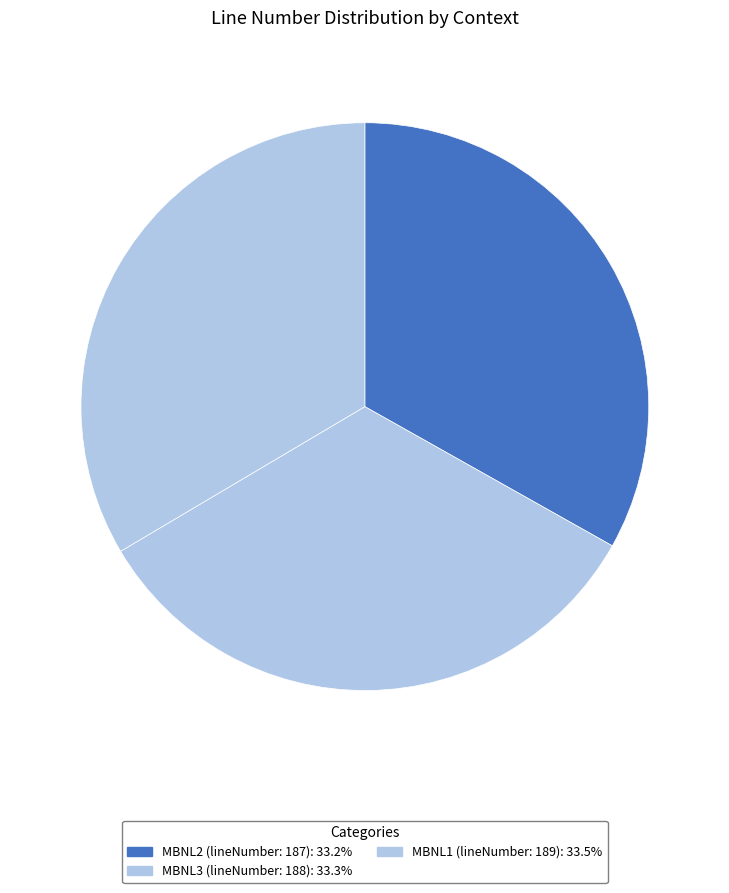

Count the number of slices in the pie.

3